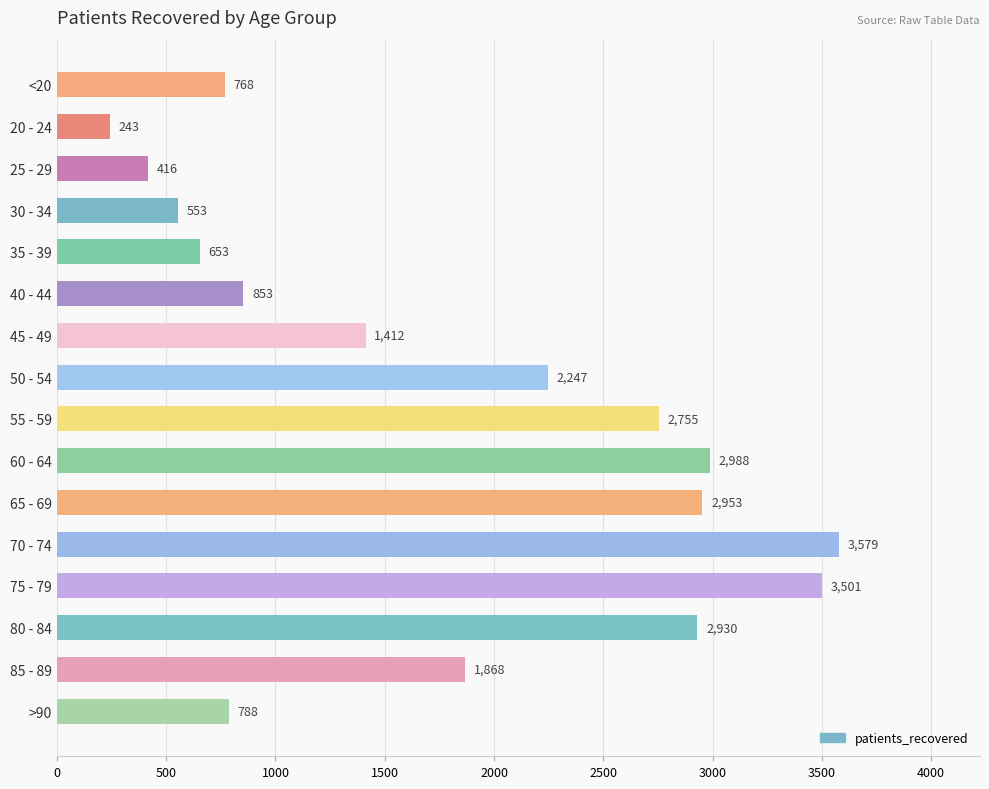

List the labels in order of value, smallest first.

20 - 24, 25 - 29, 30 - 34, 35 - 39, <20, >90, 40 - 44, 45 - 49, 85 - 89, 50 - 54, 55 - 59, 80 - 84, 65 - 69, 60 - 64, 75 - 79, 70 - 74